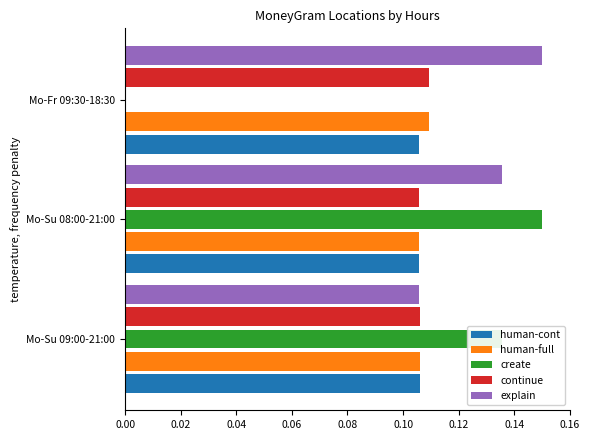

What is the sum of all explain values?

0.4